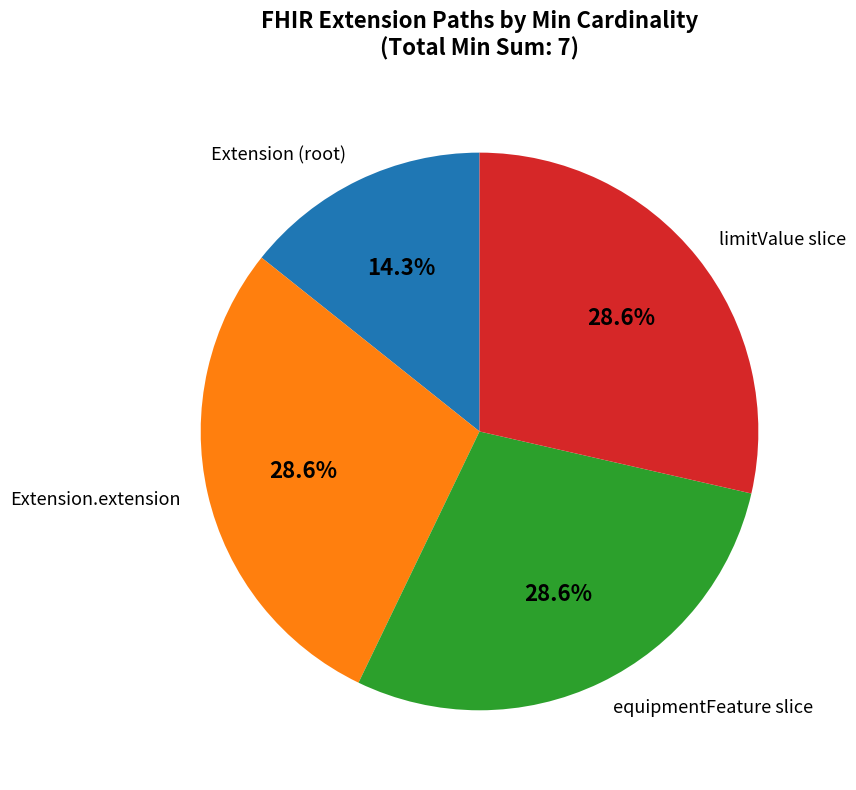

Is there any slice that represents more than half of the pie?

No